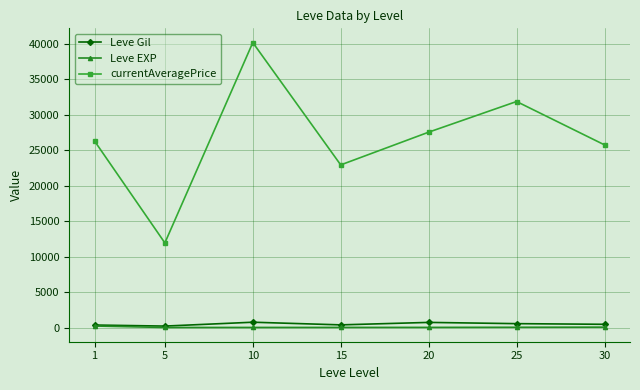

Which series has the largest range (max minus min)?

currentAveragePrice